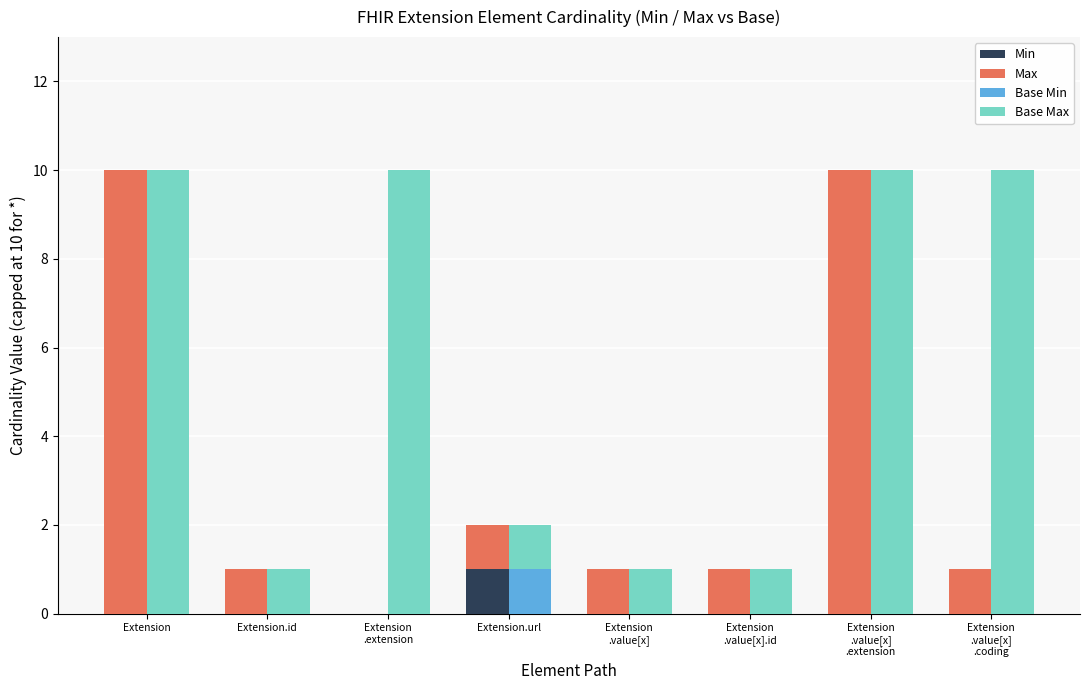

Rank the series at Extension.url from lowest to highest value.

Min, Max, Base Min, Base Max